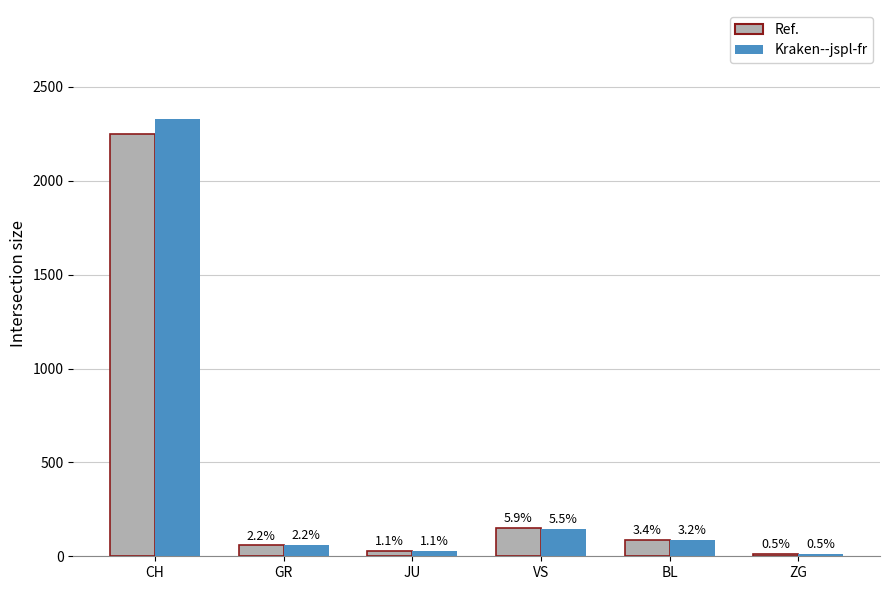

Between VS and ZG, which series saw the biggest shift?

Ref.